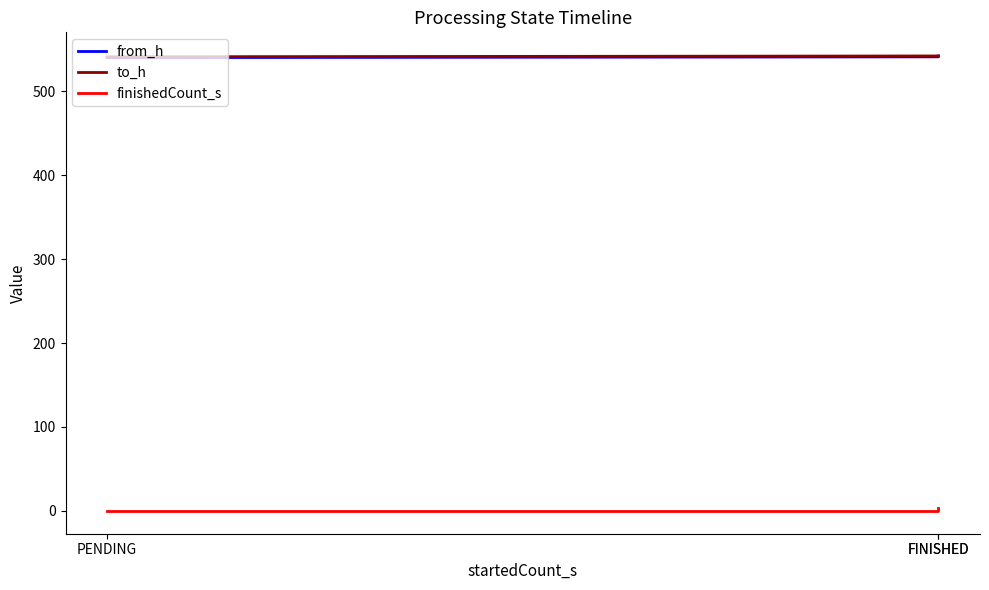

True or false: to_h has a value of 542 at FINISHED.

True